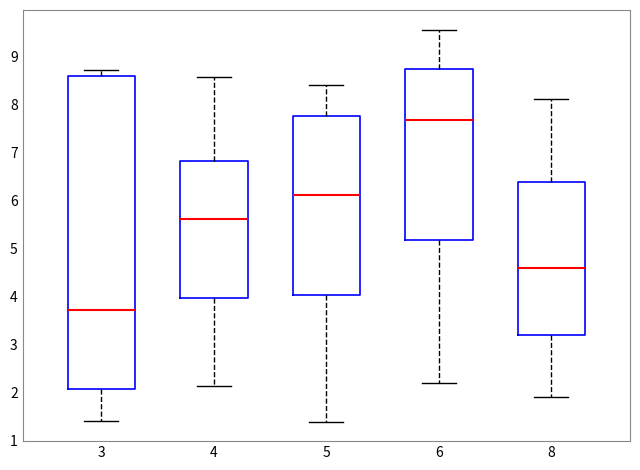

Reading left to right, transcribe this box plot: for each box, give where its median line is, the range the box spans, and where its two whiskers end, as read against the y-axis. The values are not printed on the chart, so give them approximately, as read against the axis.

3: median 3.7, box 2.1 to 8.6, whiskers 1.4 to 8.7
4: median 5.6, box 4.0 to 6.8, whiskers 2.1 to 8.6
5: median 6.1, box 4.0 to 7.8, whiskers 1.4 to 8.4
6: median 7.7, box 5.2 to 8.7, whiskers 2.2 to 9.5
8: median 4.6, box 3.2 to 6.4, whiskers 1.9 to 8.1